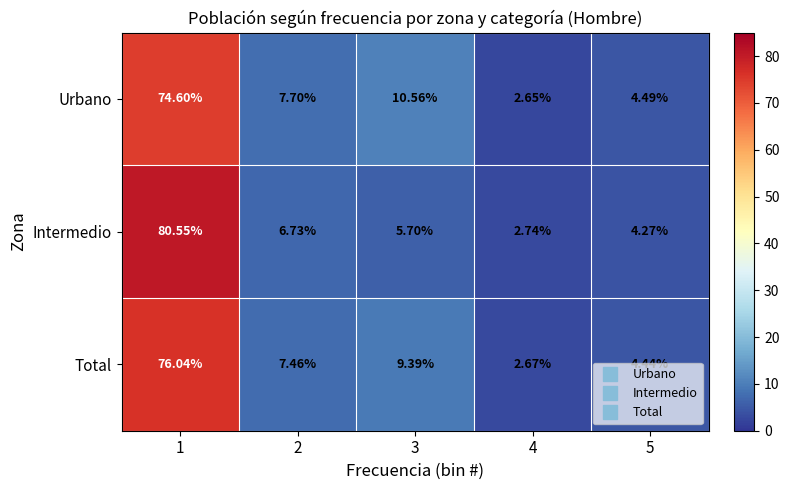

Which series changed the most between 2 and 5?

Urbano